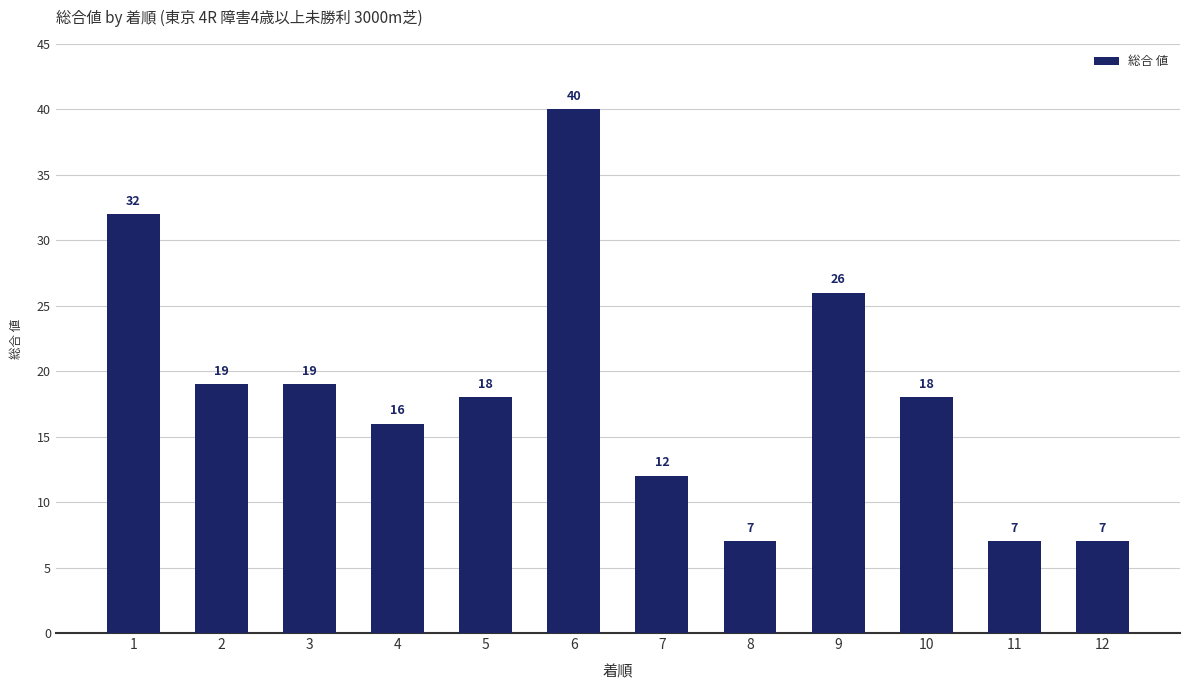

What is the ratio of the value at 11 to the value at 8?

1.0